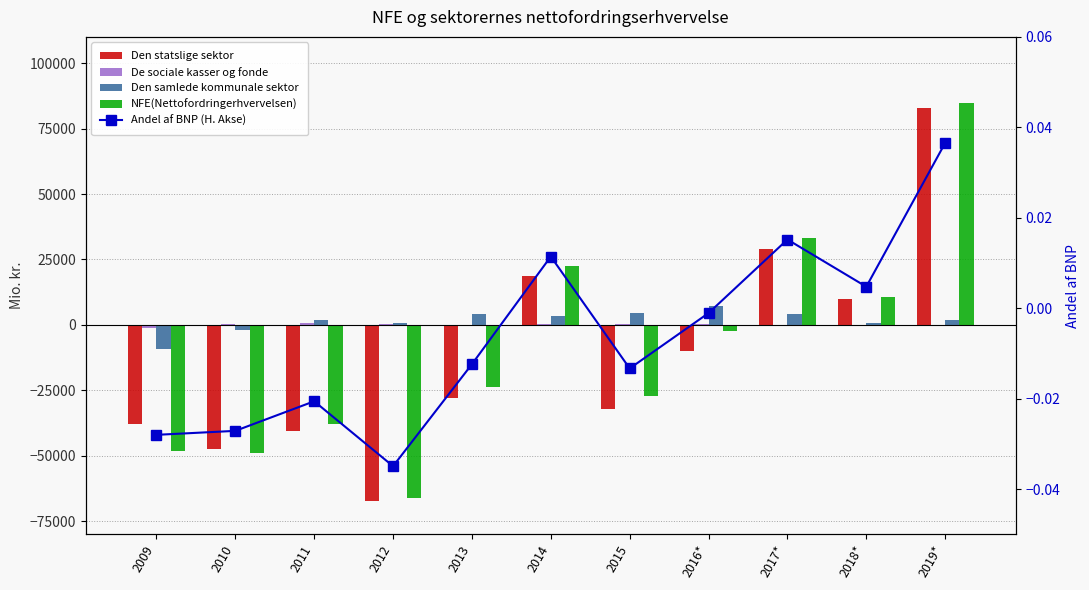

Reading left to right, list all the values displayed in this chart.

Den statslige sektor: 2009=-37867.0	2010=-47431.0	2011=-40689.0	2012=-67321.0	2013=-28056.0	2014=18672.0	2015=-31911.0	2016*=-9855.0	2017*=28857.0	2018*=9970.0	2019*=82957.0
De sociale kasser og fonde: 2009=-1047.0	2010=366.0	2011=662.0	2012=441.0	2013=16.0	2014=437.0	2015=364.0	2016*=267.0	2017*=22.0	2018*=-86.0	2019*=-99.0
Den samlede kommunale sektor: 2009=-9274.0	2010=-2016.0	2011=2061.0	2012=735.0	2013=4195.0	2014=3565.0	2015=4471.0	2016*=7354.0	2017*=4191.0	2018*=819.0	2019*=2019.0
NFE(Nettofordringerhvervelsen): 2009=-48188.0	2010=-49081.0	2011=-37966.0	2012=-66145.0	2013=-23845.0	2014=22674.0	2015=-27076.0	2016*=-2234.0	2017*=33070.0	2018*=10703.0	2019*=84877.0
Andel af BNP (H. Akse): 2009=-0.0	2010=-0.0	2011=-0.0	2012=-0.0	2013=-0.0	2014=0.0	2015=-0.0	2016*=-0.0	2017*=0.0	2018*=0.0	2019*=0.0